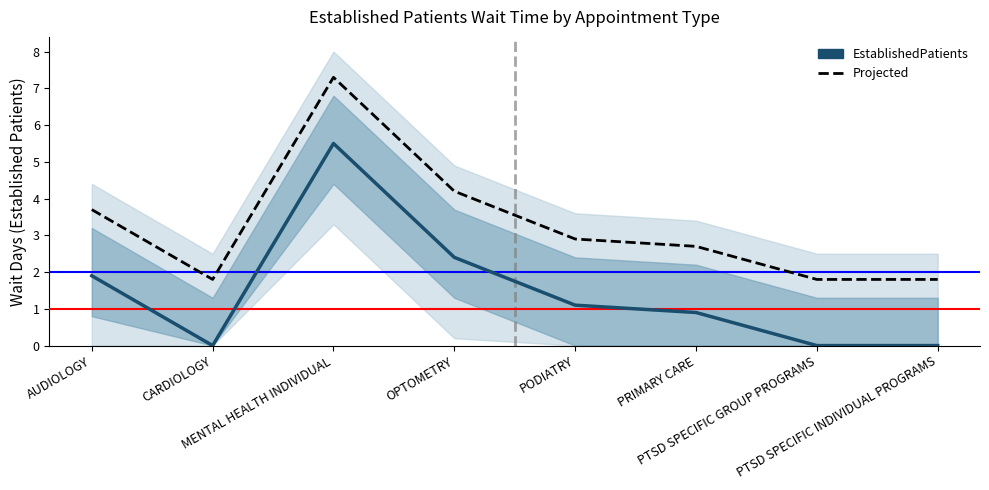

What is the spread (max minus min) of values at OPTOMETRY?

1.8